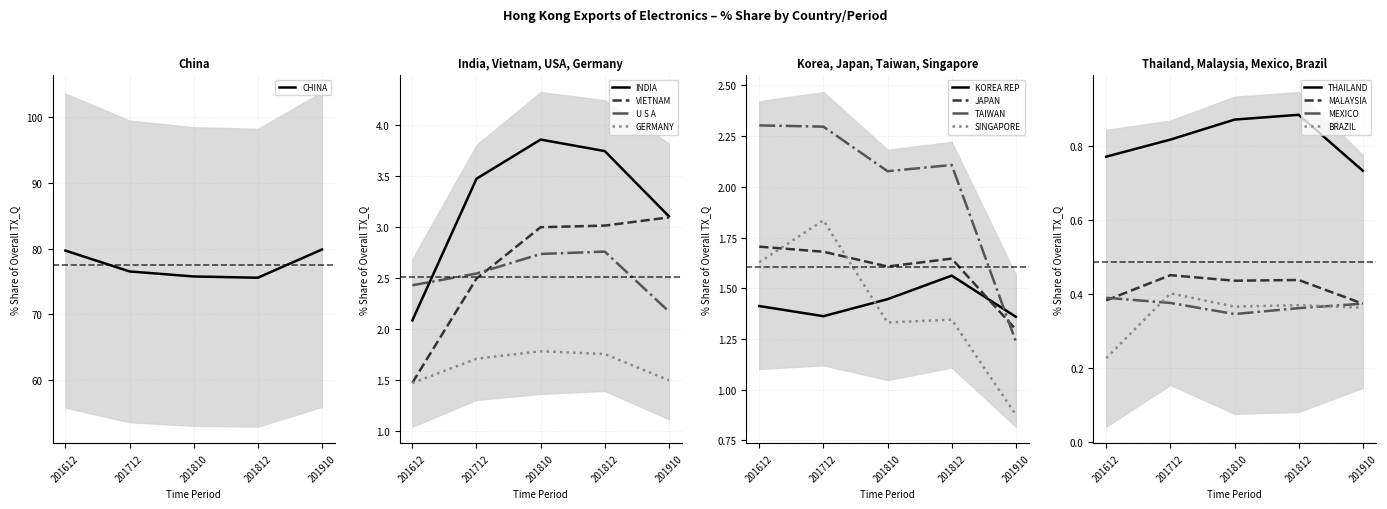

Is this an area chart (filled region under the line)?

No